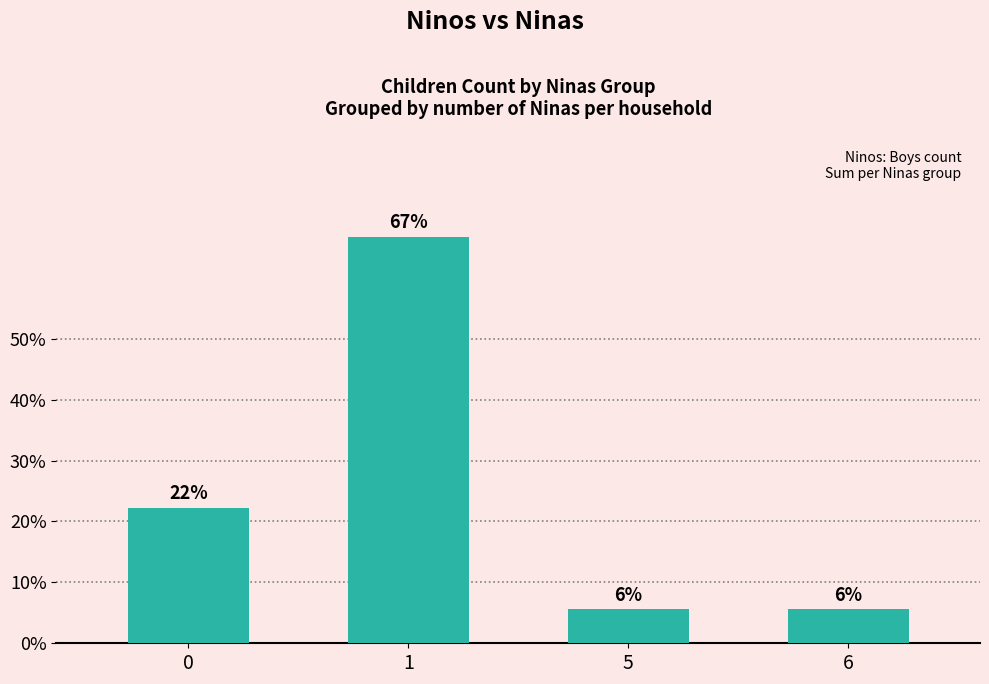

Are the bars horizontal?

No